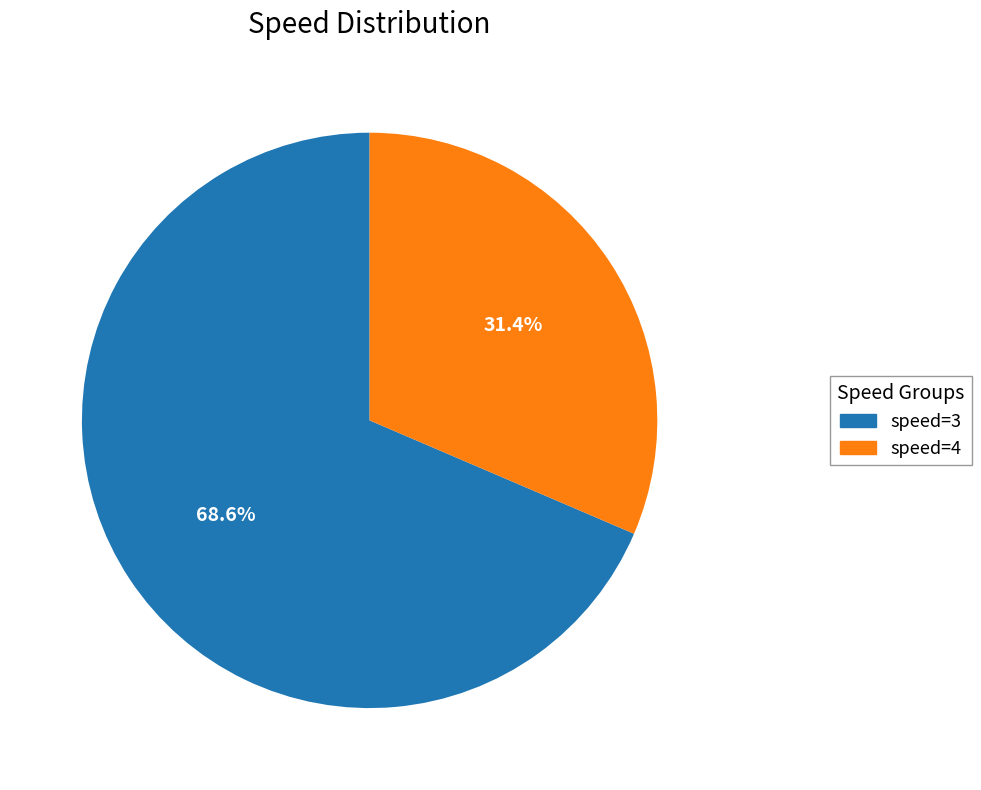

How many segments does this pie chart have?

2